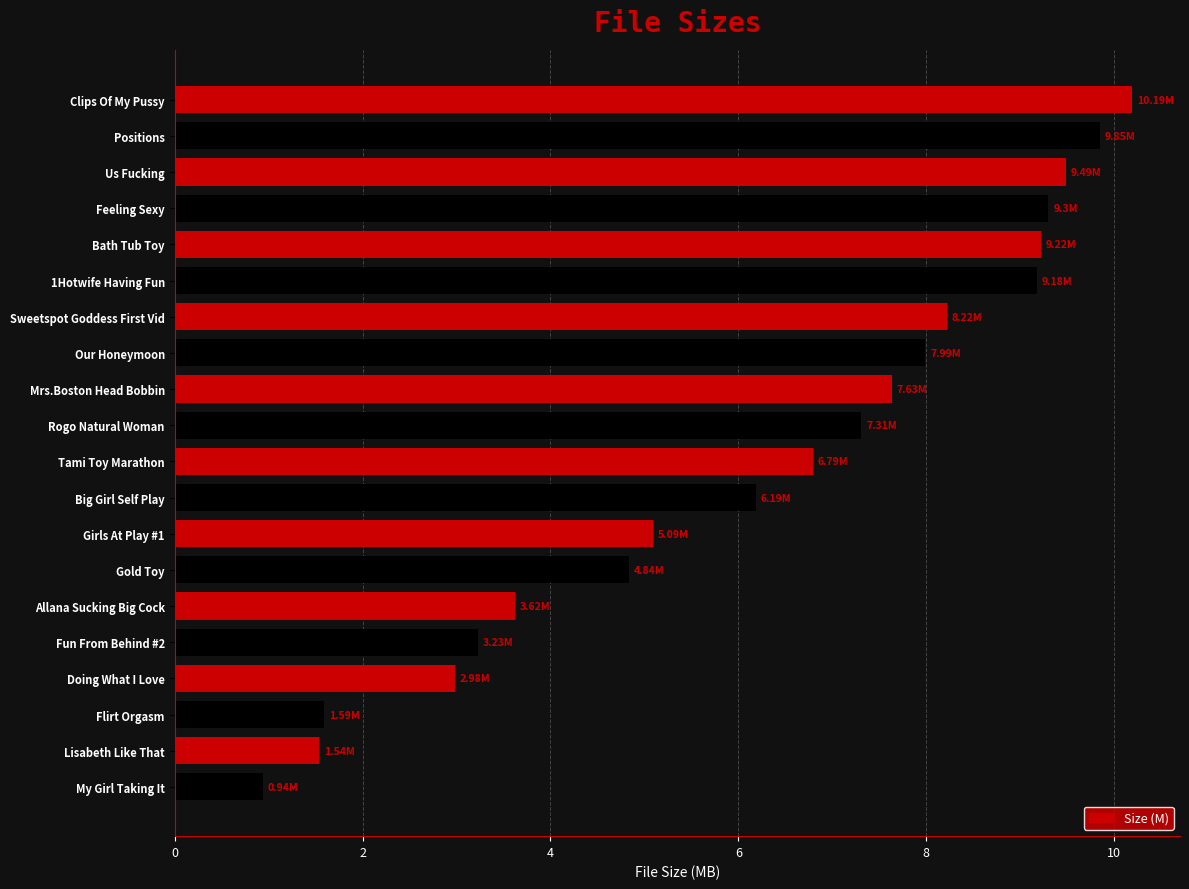

What is the sum of all values?

125.2